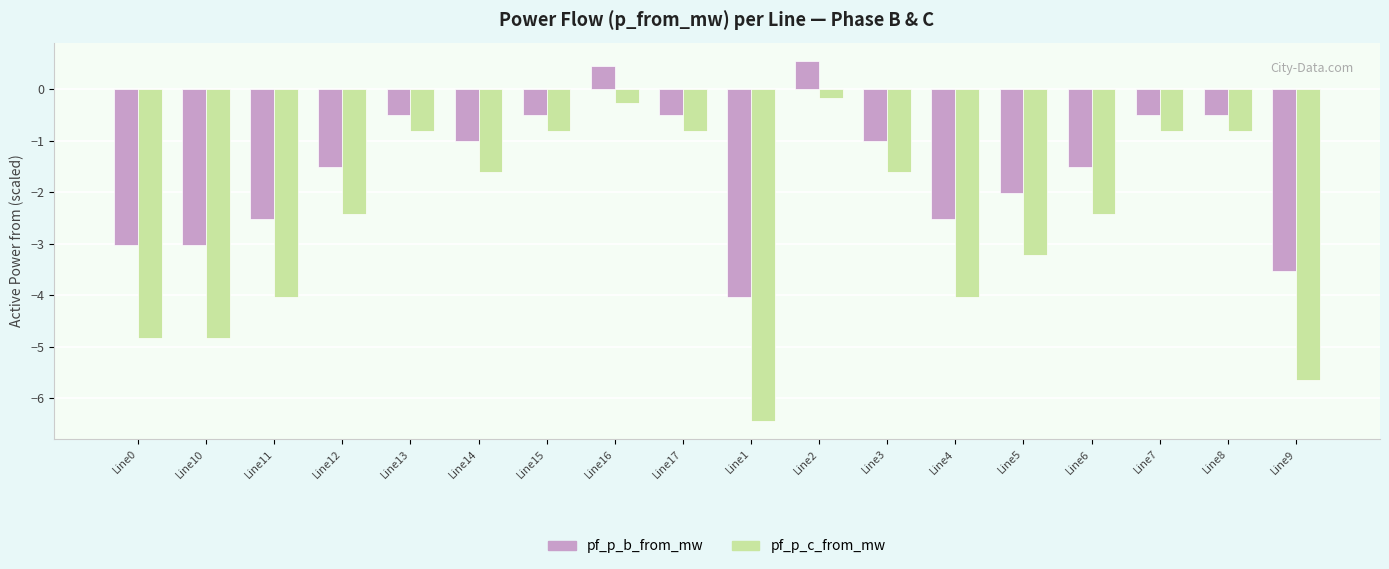

What is the average value of the pf_p_b_from_mw series?

-1.5